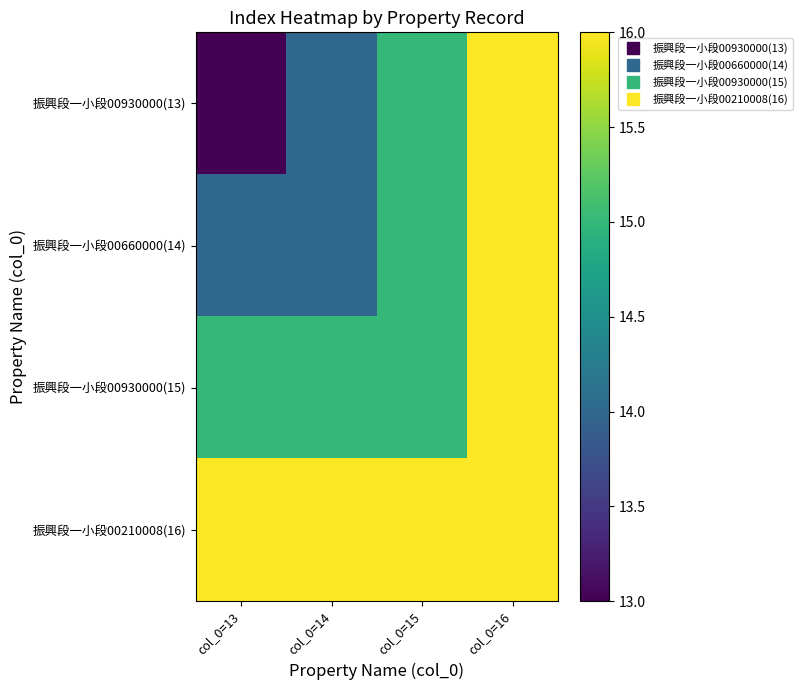

At which category is the sum across all series the highest?

col_0=16